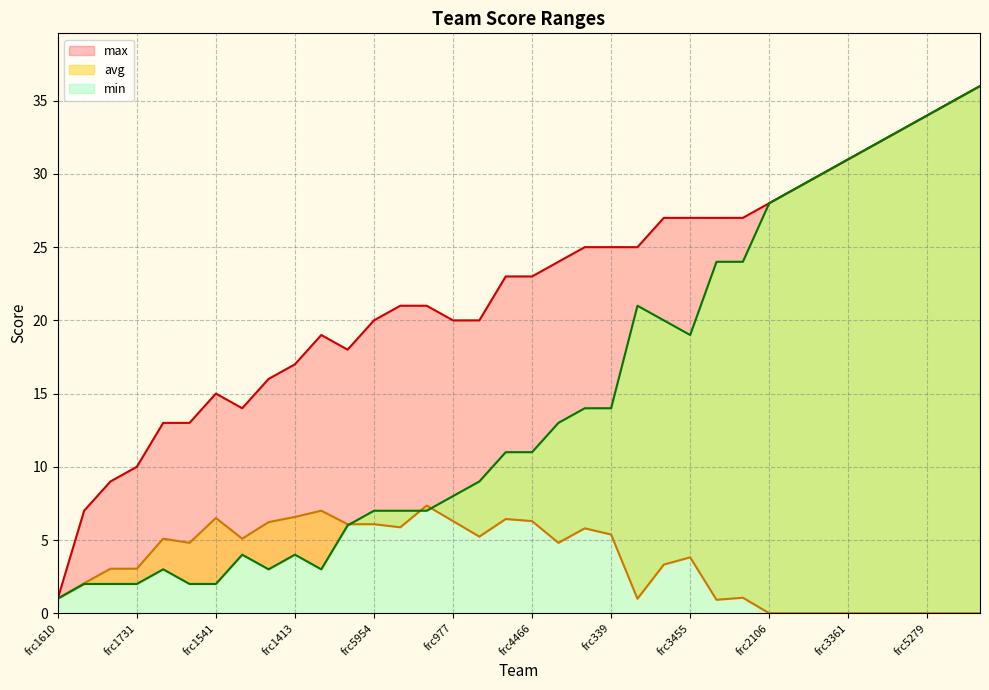

How many data points in max are above 23?

17